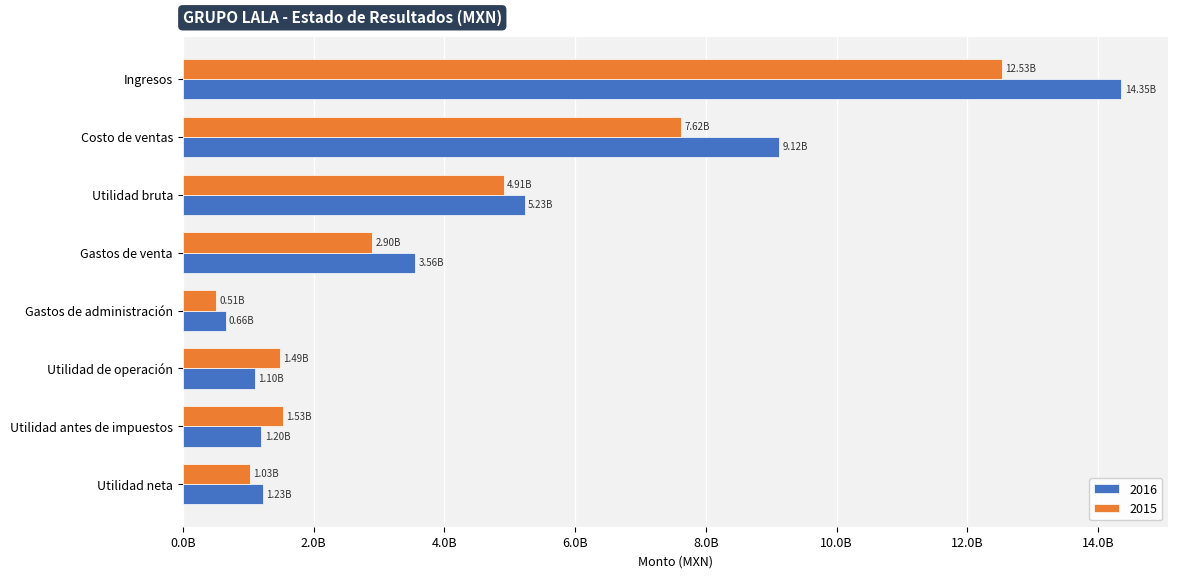

At which category is the sum across all series the highest?

Ingresos